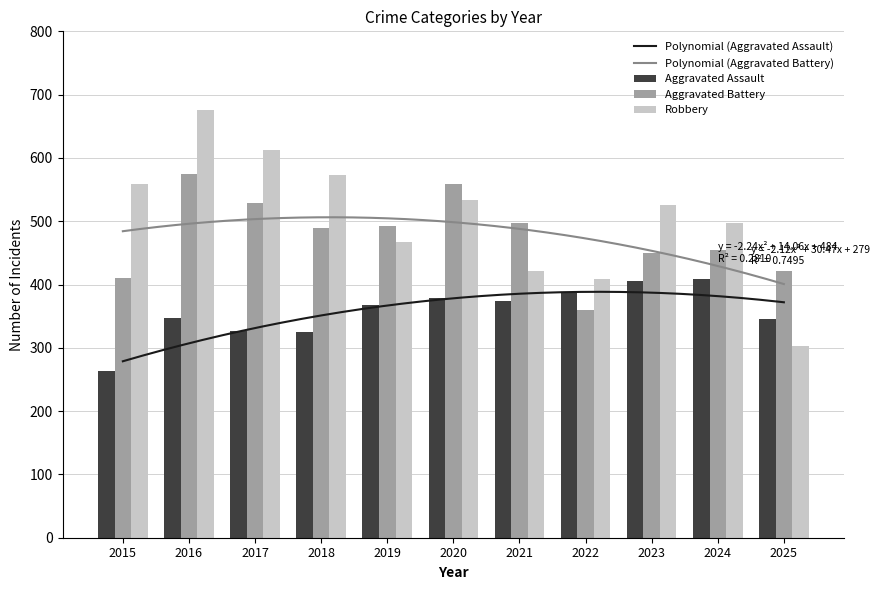

What is the maximum value shown in the chart?

675